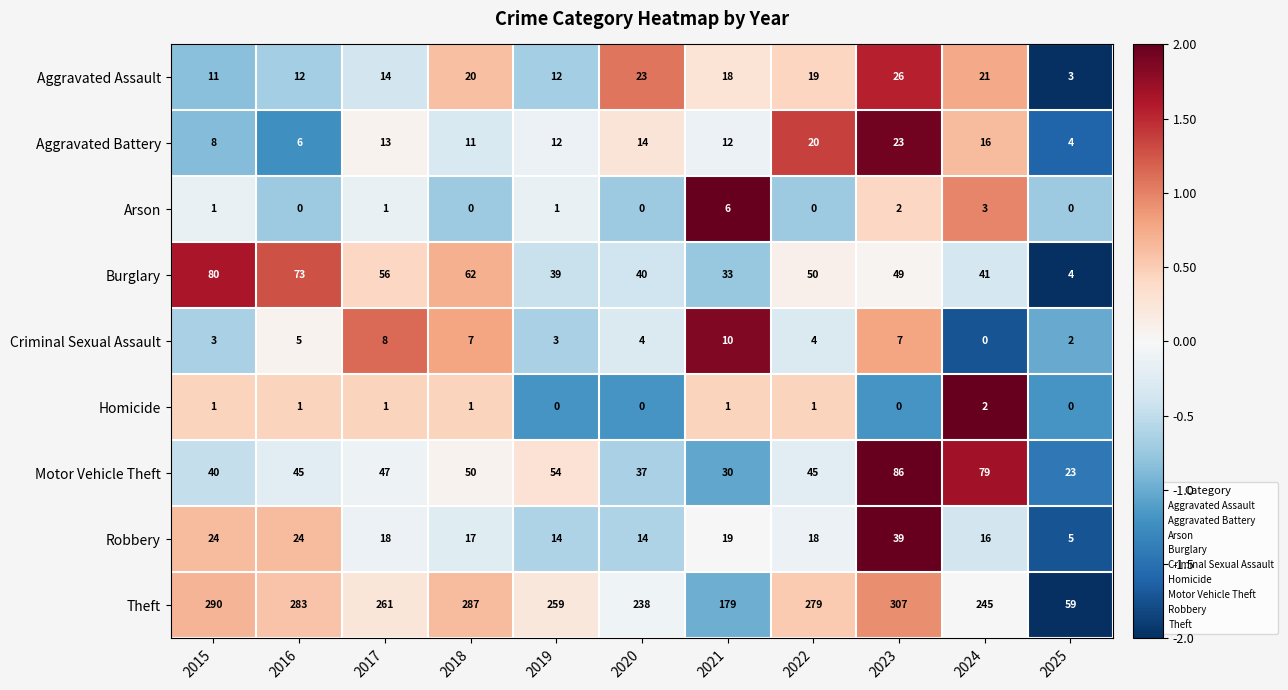

What is the average value of the Criminal Sexual Assault series?

5